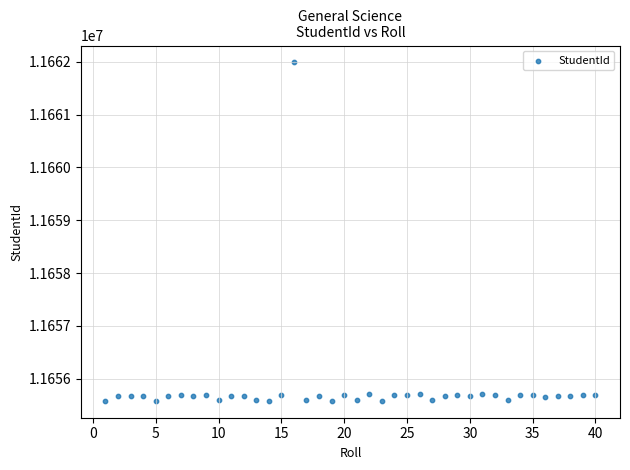

What is the range of Y values (max minus min)?

6403